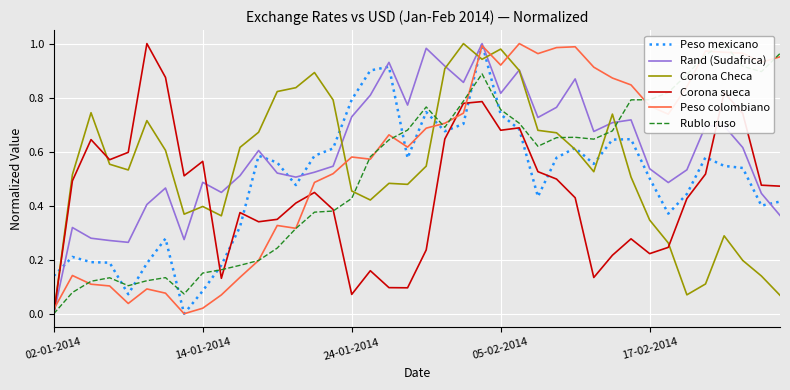

What is the value of the Rand (Sudafrica) point at the 8th from the left?

0.3